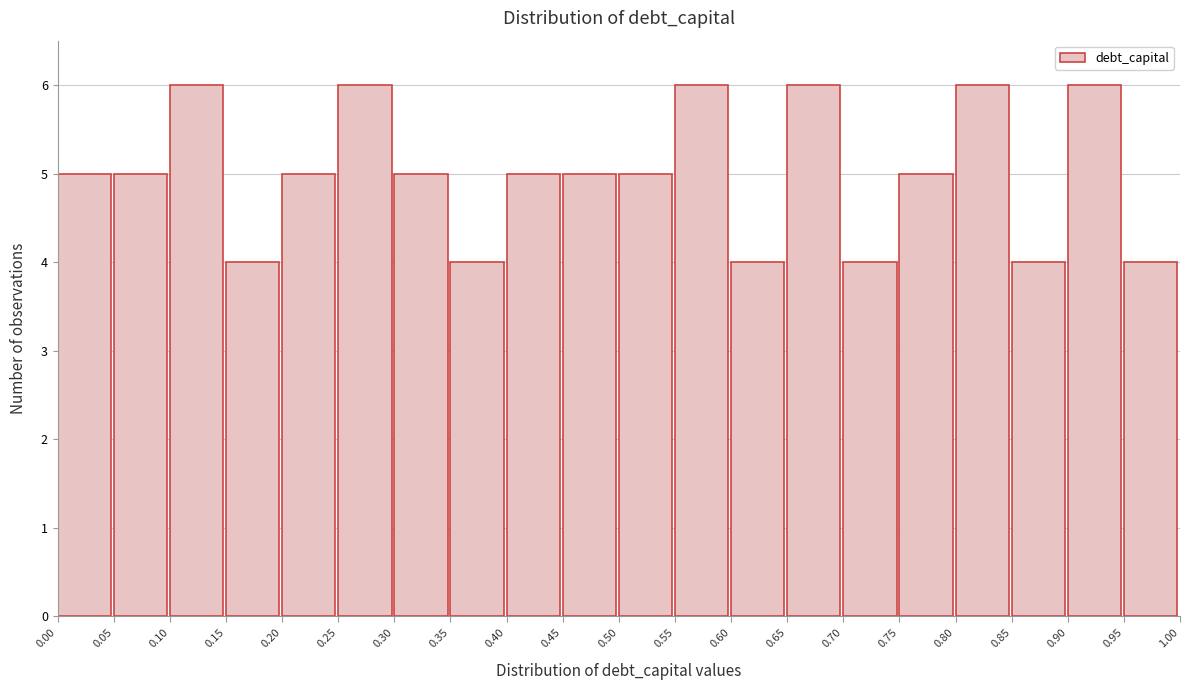

How tall is the bar that spans 0.70 to 0.75 on the x-axis? The values are not printed on the chart, so give them approximately, as read against the axis.

4